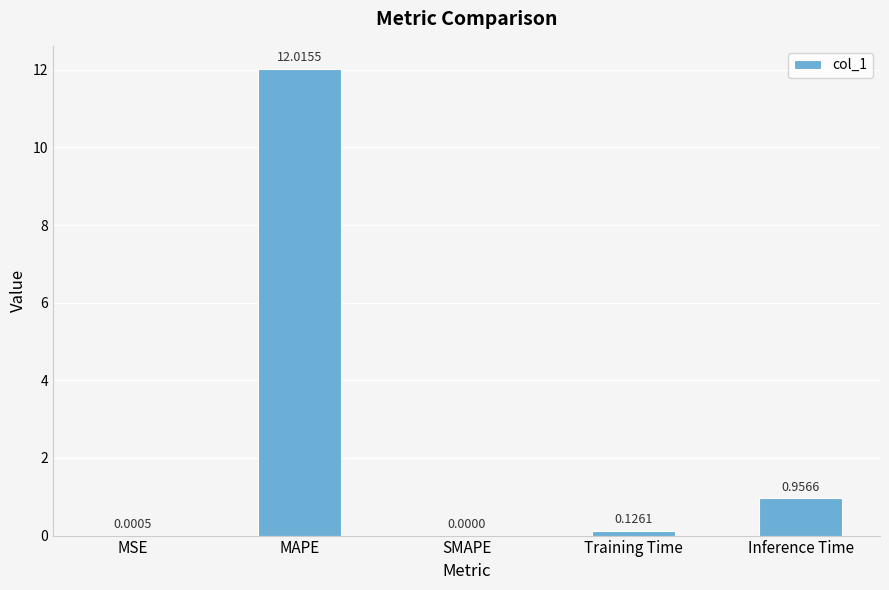

What is the sum of all values?

13.1